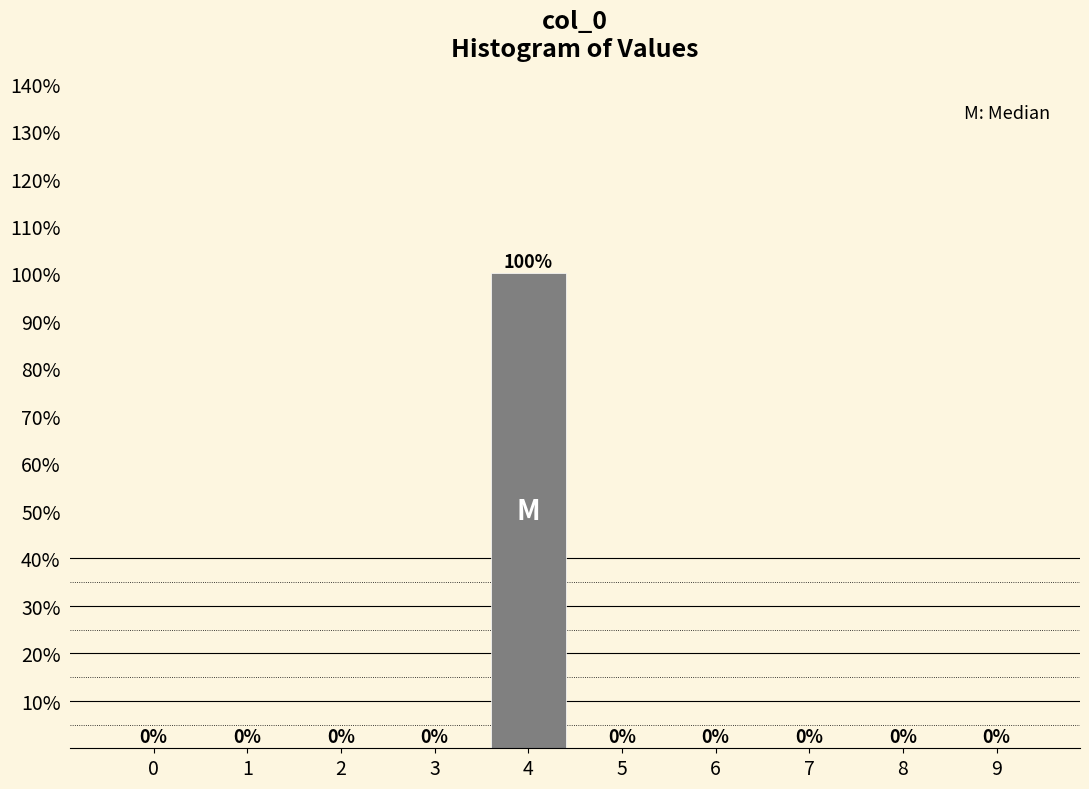

Reading left to right, extract all data points from this chart.

0=0	1=0	2=0	3=0	4=100	5=0	6=0	7=0	8=0	9=0